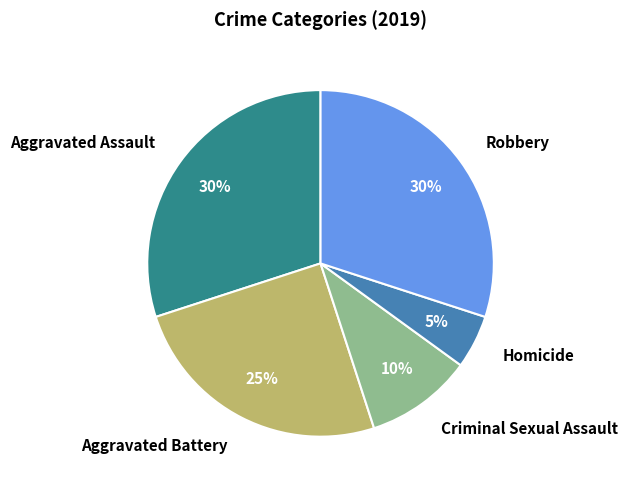

Is Homicide the majority of the pie?

No